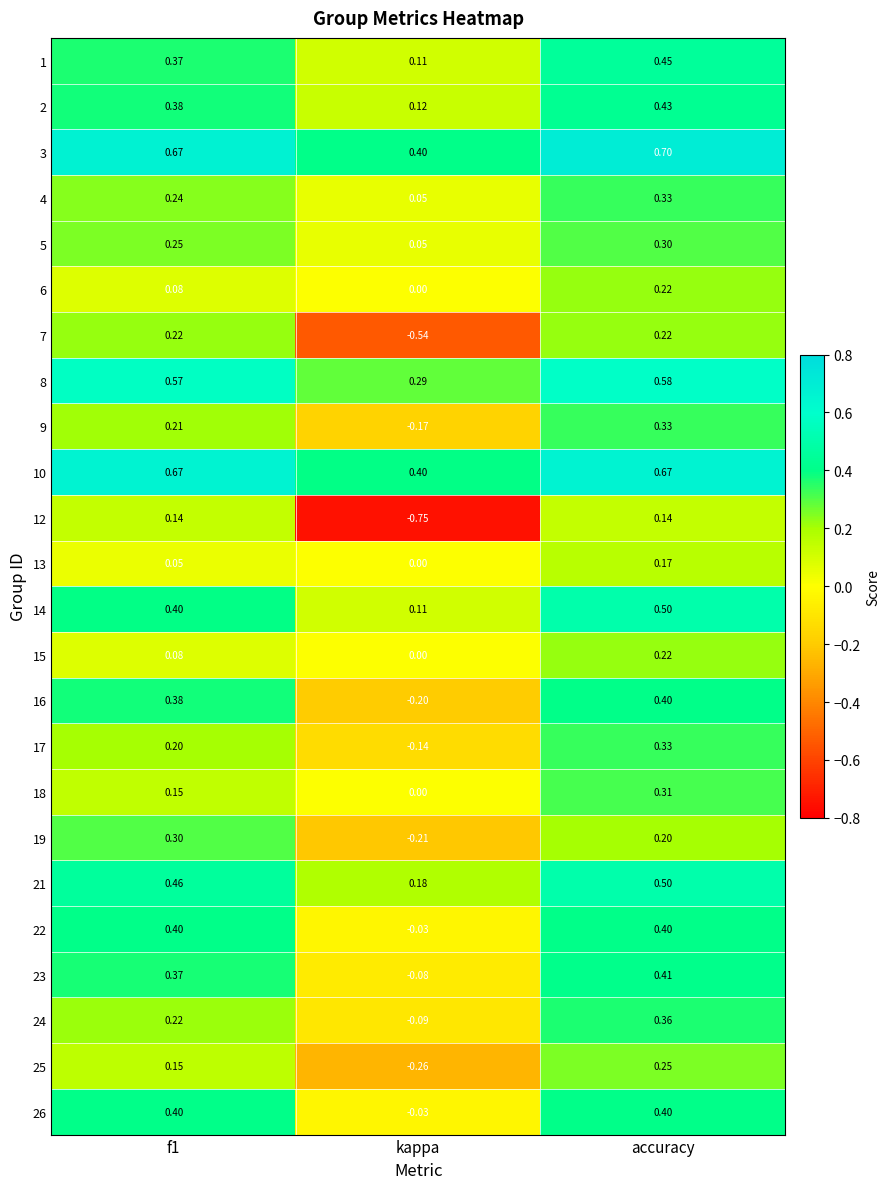

Between f1 and accuracy, which series saw the biggest shift?

18